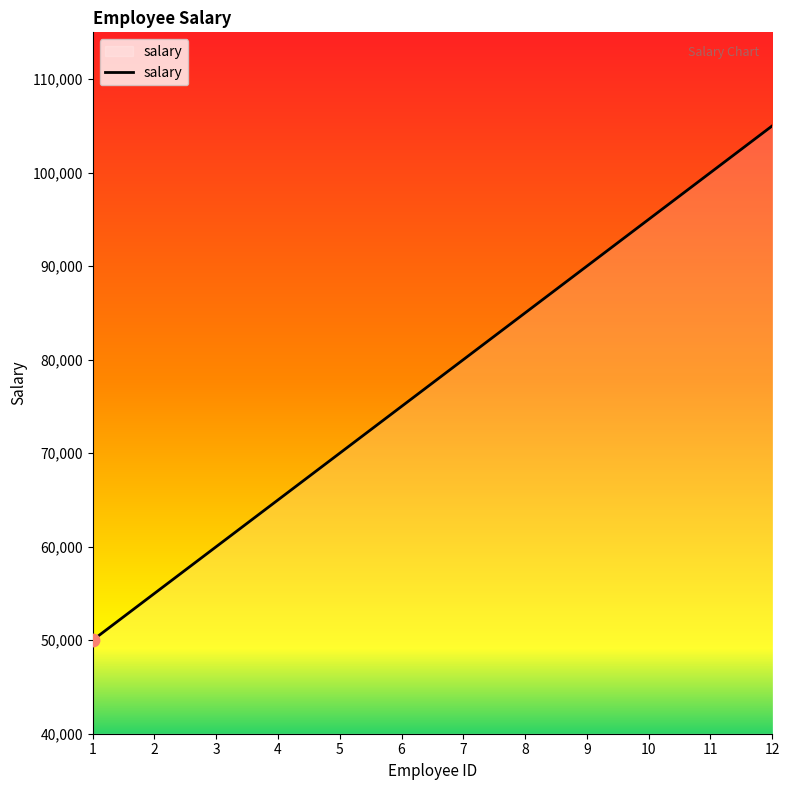

Approximately how many times larger is the value at 9 compared to 1?

1.8